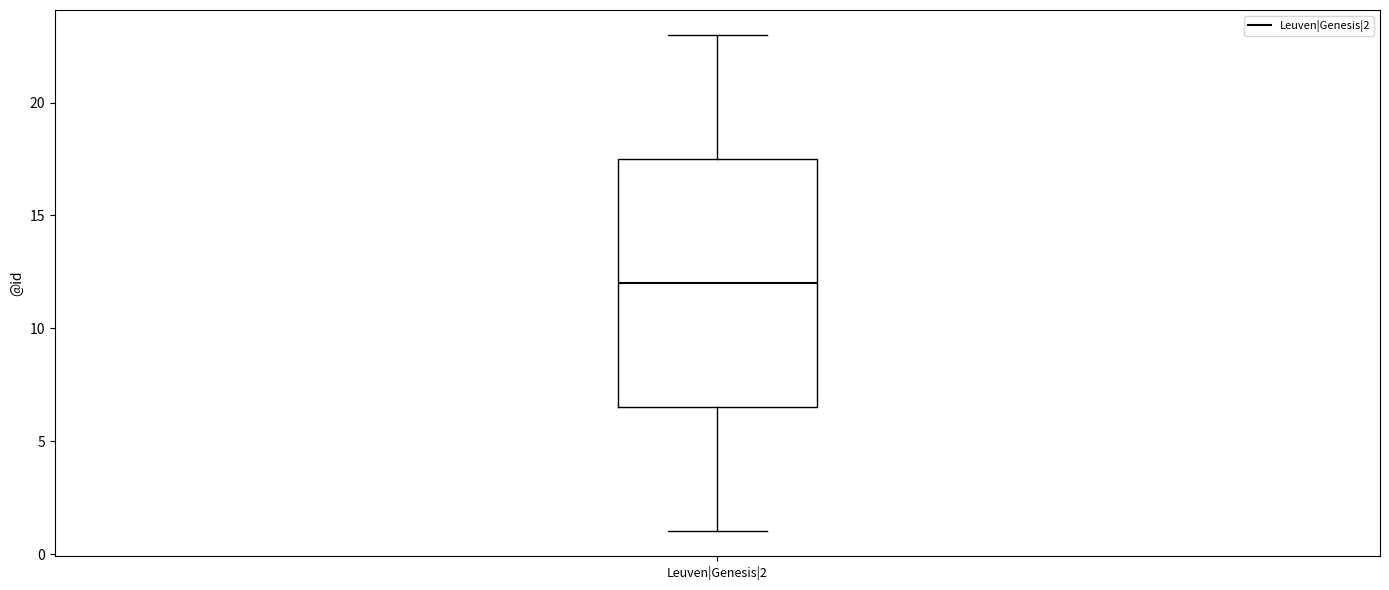

Transcribe this box plot: give where the median line is, the range the box spans, and where the two whiskers end, as read against the y-axis. The values are not printed on the chart, so give them approximately, as read against the axis.

median 12.0, box 6.5 to 17.5, whiskers 1.0 to 23.0